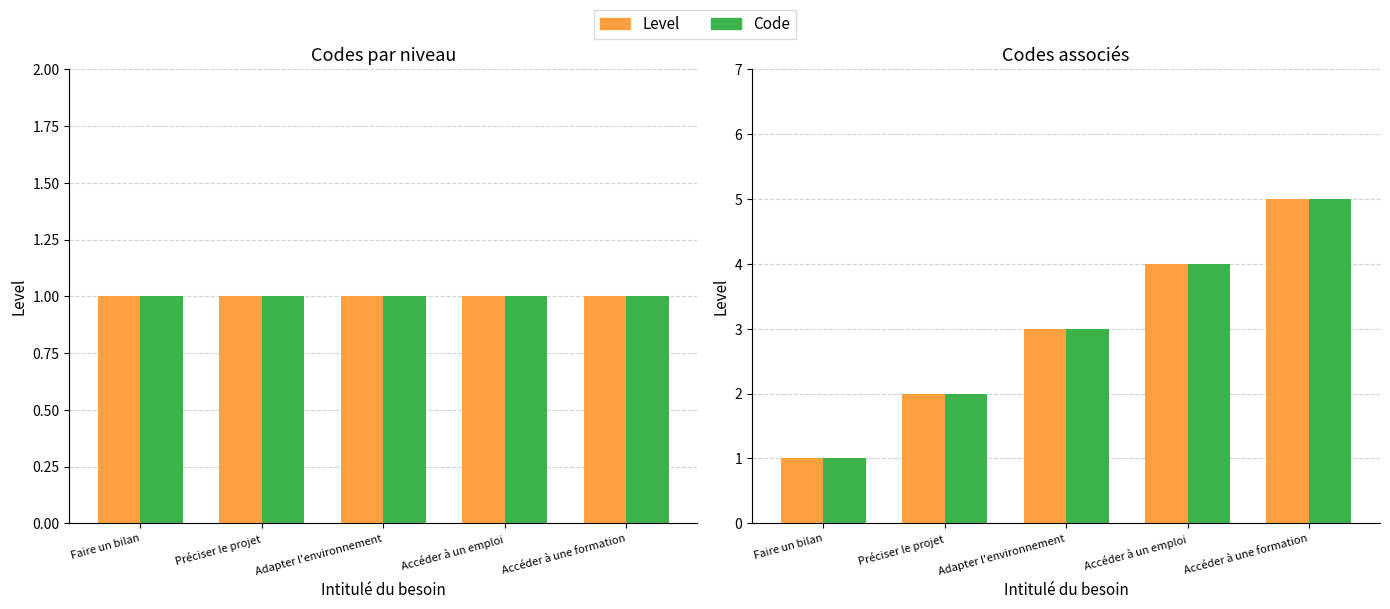

The value of Code at Préciser le projet is 3. True or false?

False